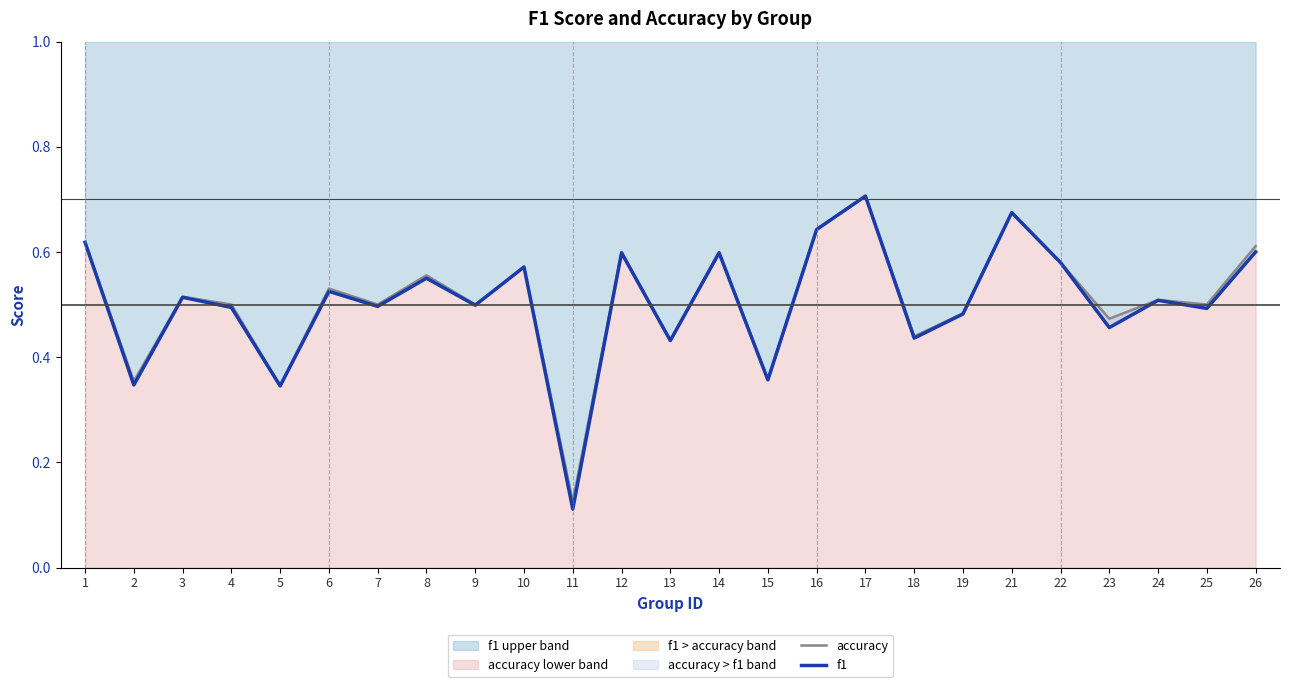

What is the value of the accuracy point at the 10th from the left?

0.6